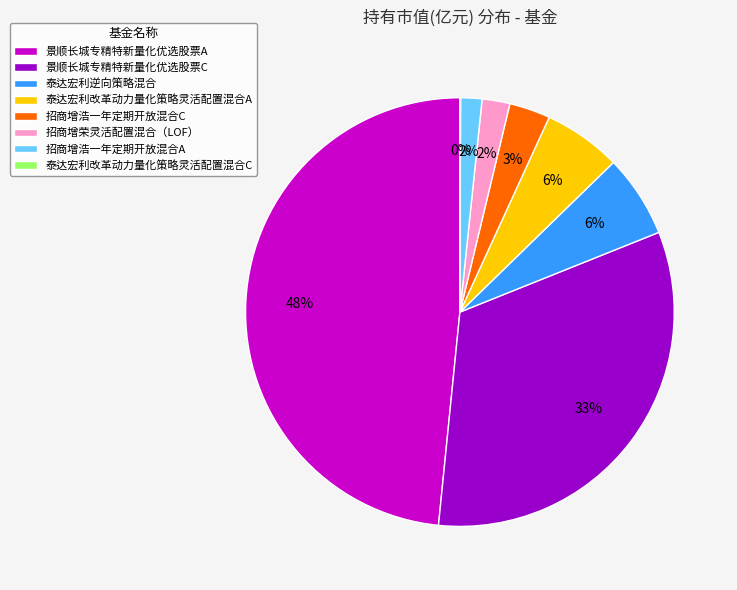

To the nearest percent, what is the difference between the largest and smallest slice percentages?

48%